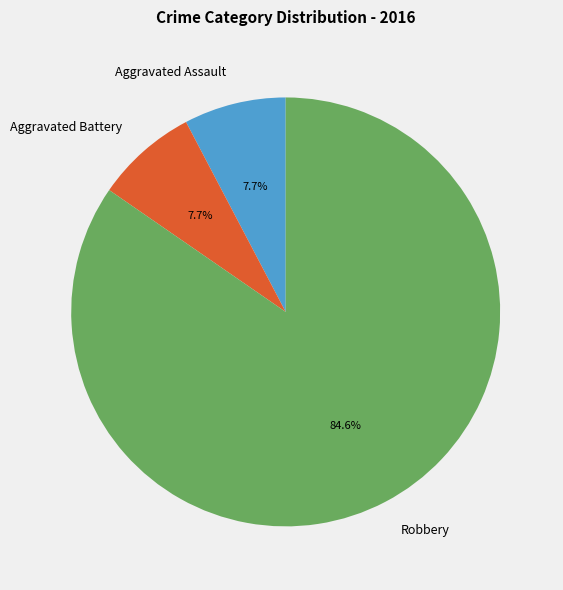

To the nearest percent, what is the average slice percentage?

33%